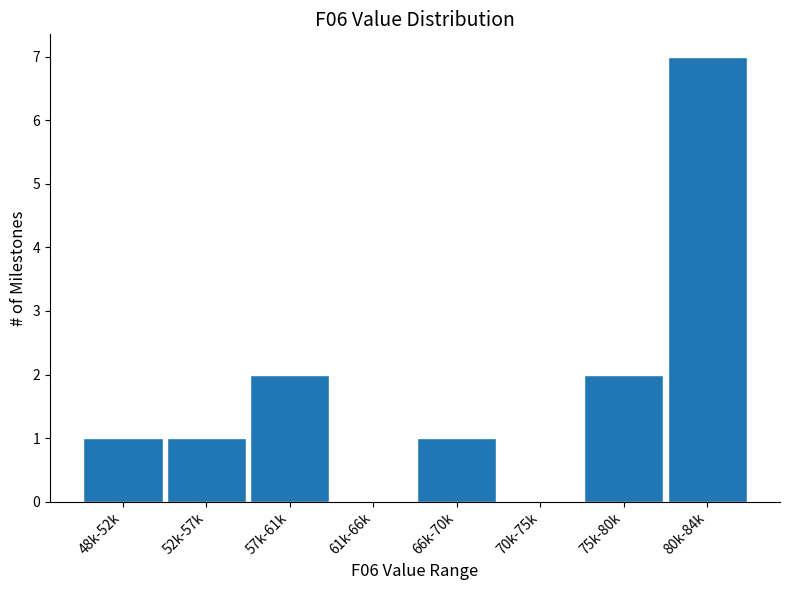

Reading left to right, what are all the values shown in this chart?

48k-52k=1	52k-57k=1	57k-61k=2	61k-66k=0	66k-70k=1	70k-75k=0	75k-80k=2	80k-84k=7